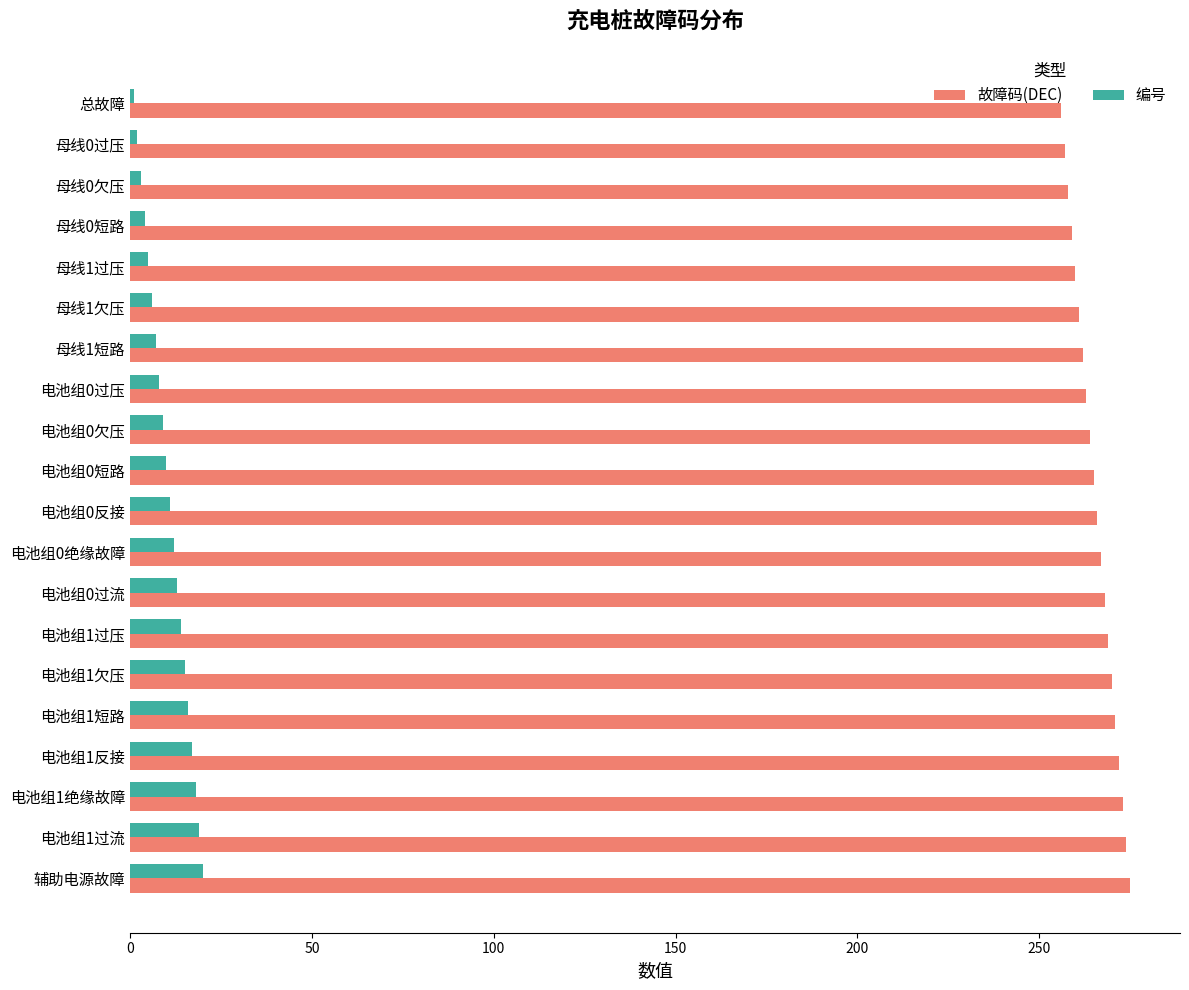

The value of 故障码(DEC) at 母线0短路 is 452. True or false?

False